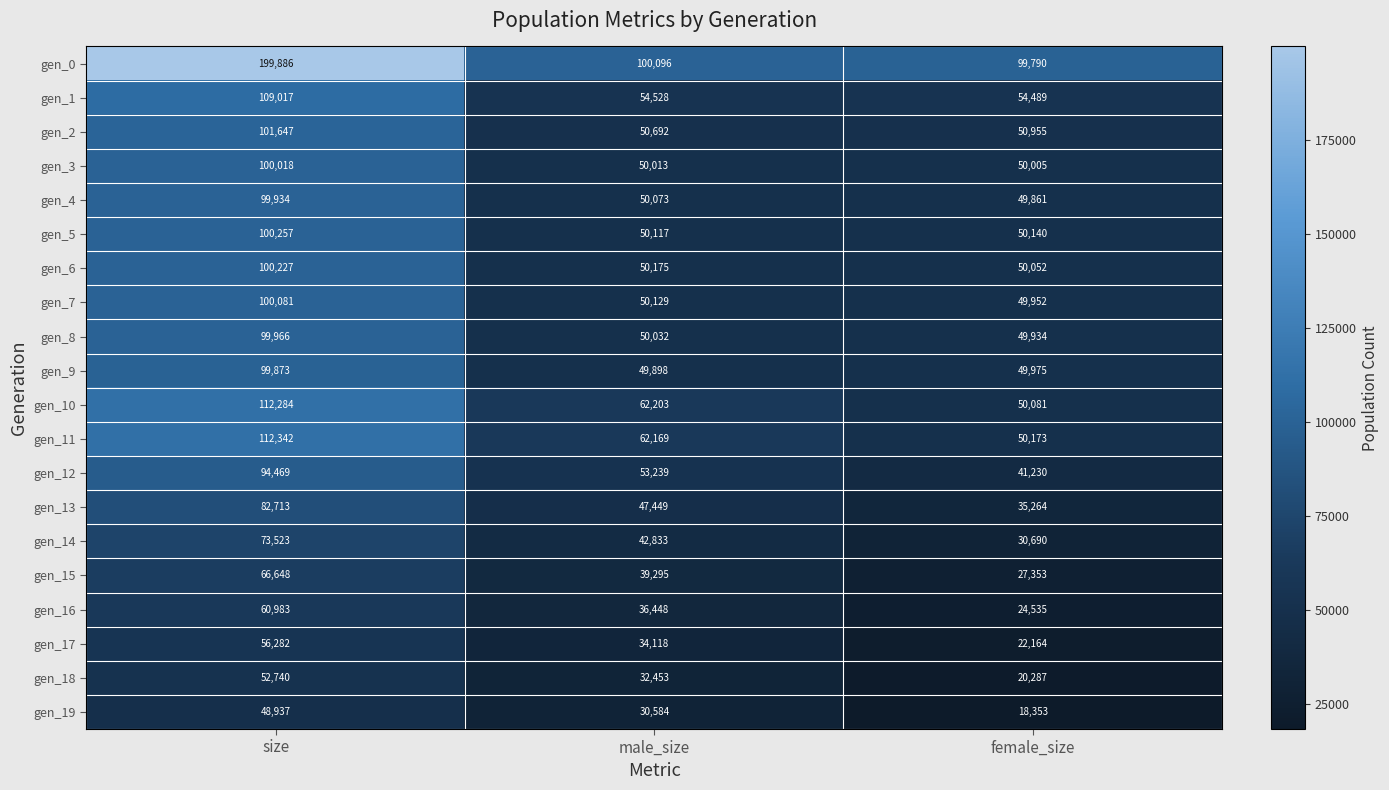

List the series in order of their peak value, highest first.

gen_0, gen_11, gen_10, gen_1, gen_2, gen_5, gen_6, gen_7, gen_3, gen_8, gen_4, gen_9, gen_12, gen_13, gen_14, gen_15, gen_16, gen_17, gen_18, gen_19